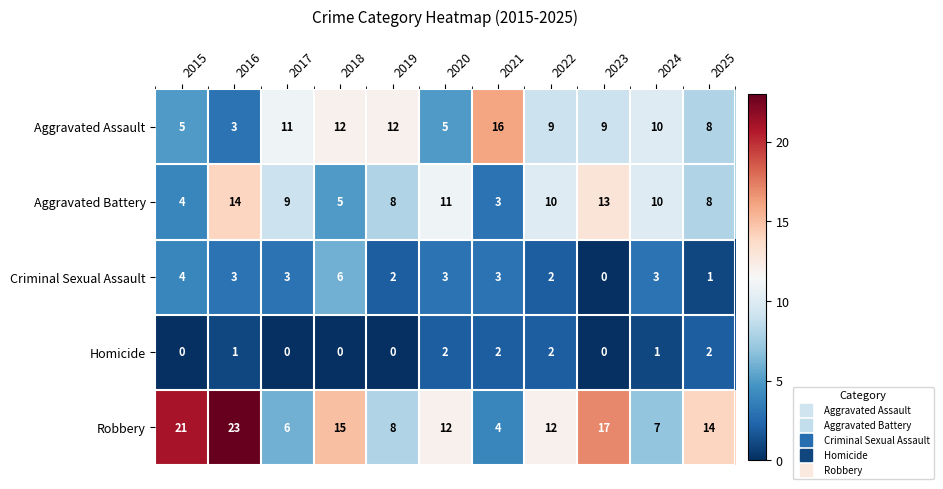

The Homicide series shows 1 at 2021. True or false?

False